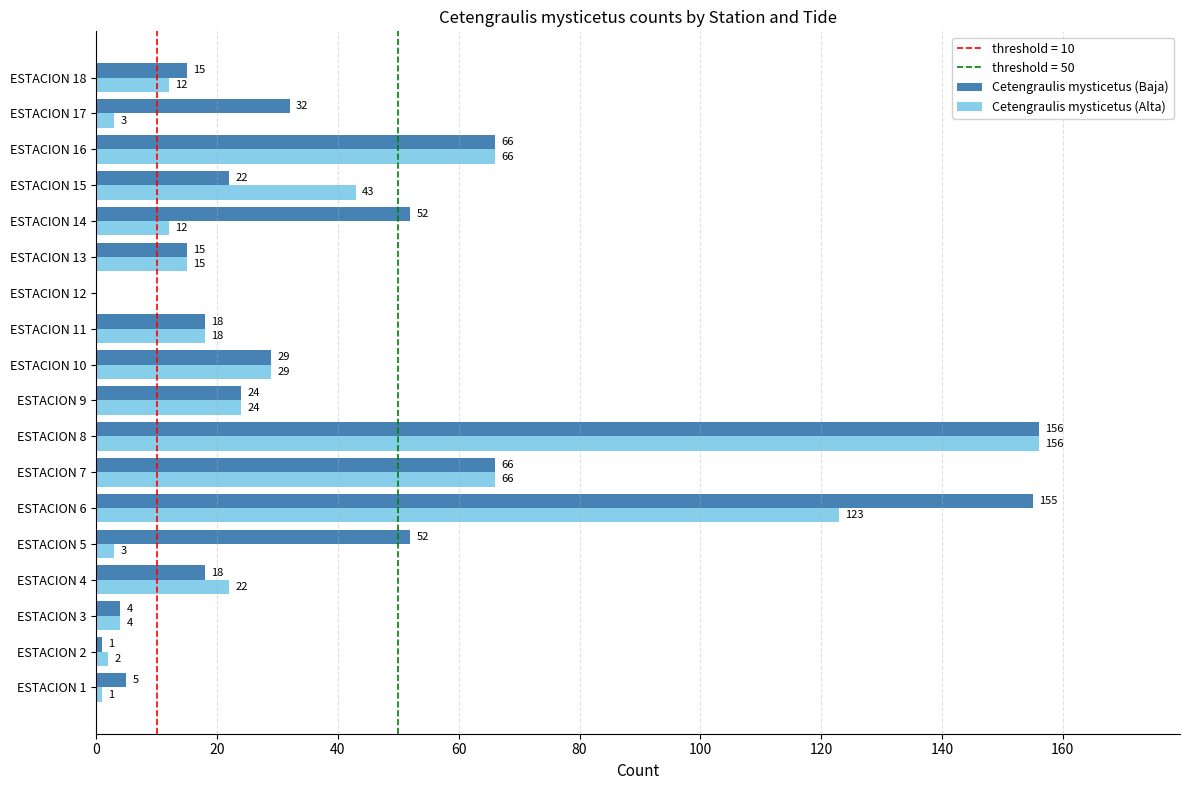

Is it true that Cetengraulis mysticetus (Baja) equals 156 at ESTACION 8?

True